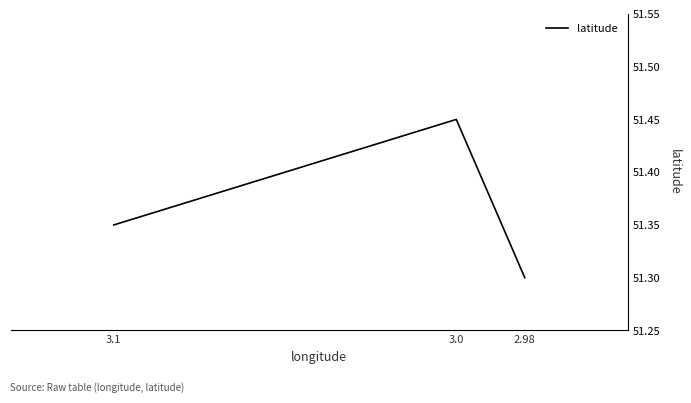

Which category has the lowest value across all series?

2.98